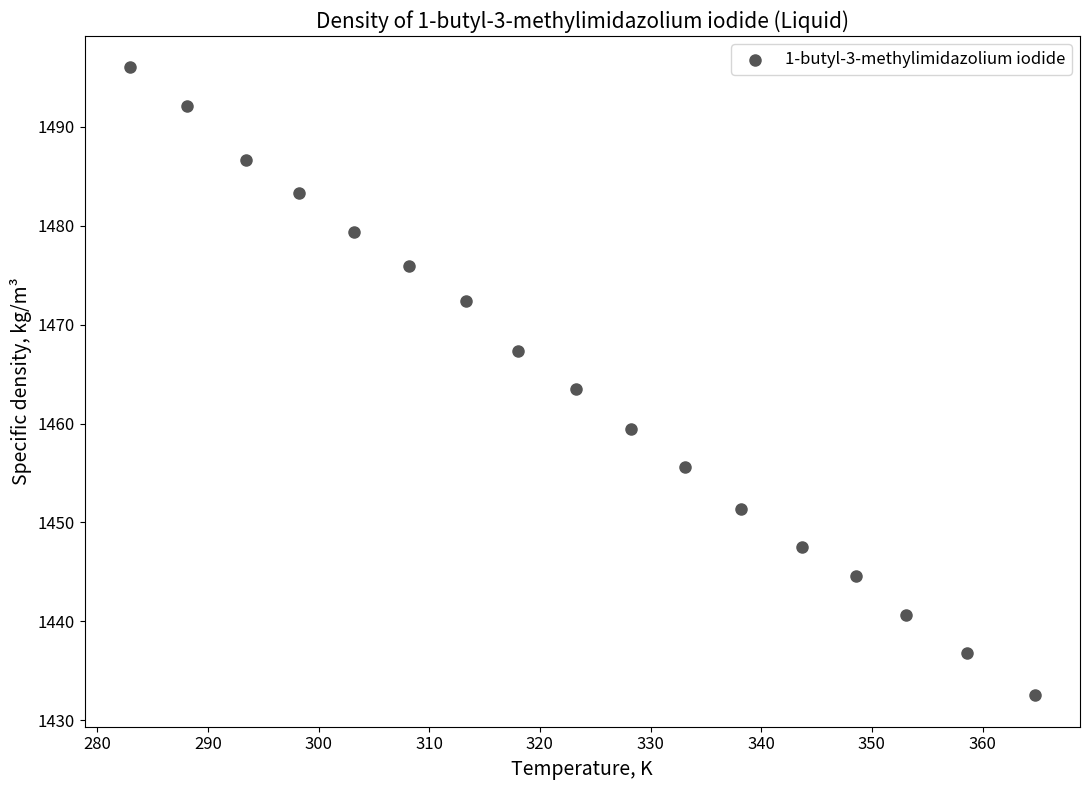

What is the range of Y values (max minus min)?

63.5